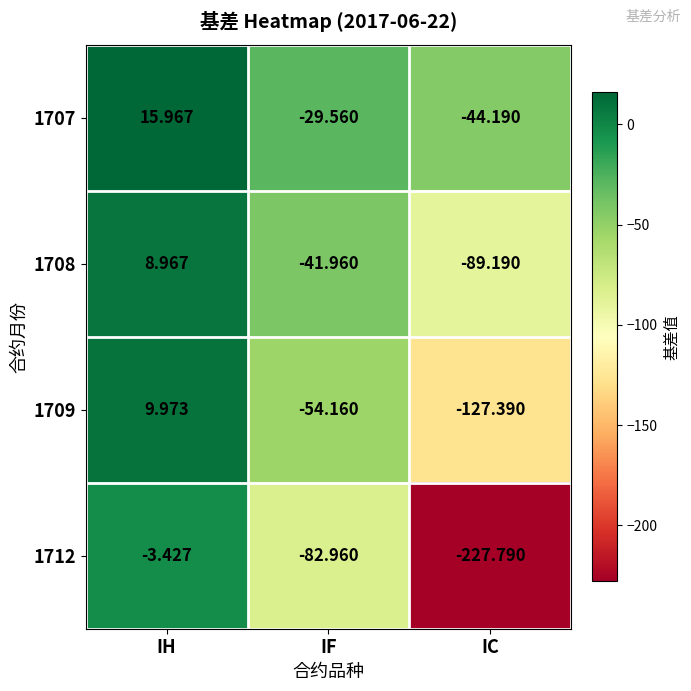

Is the value of 1712 at IF greater than the value of 1708 at IF?

No